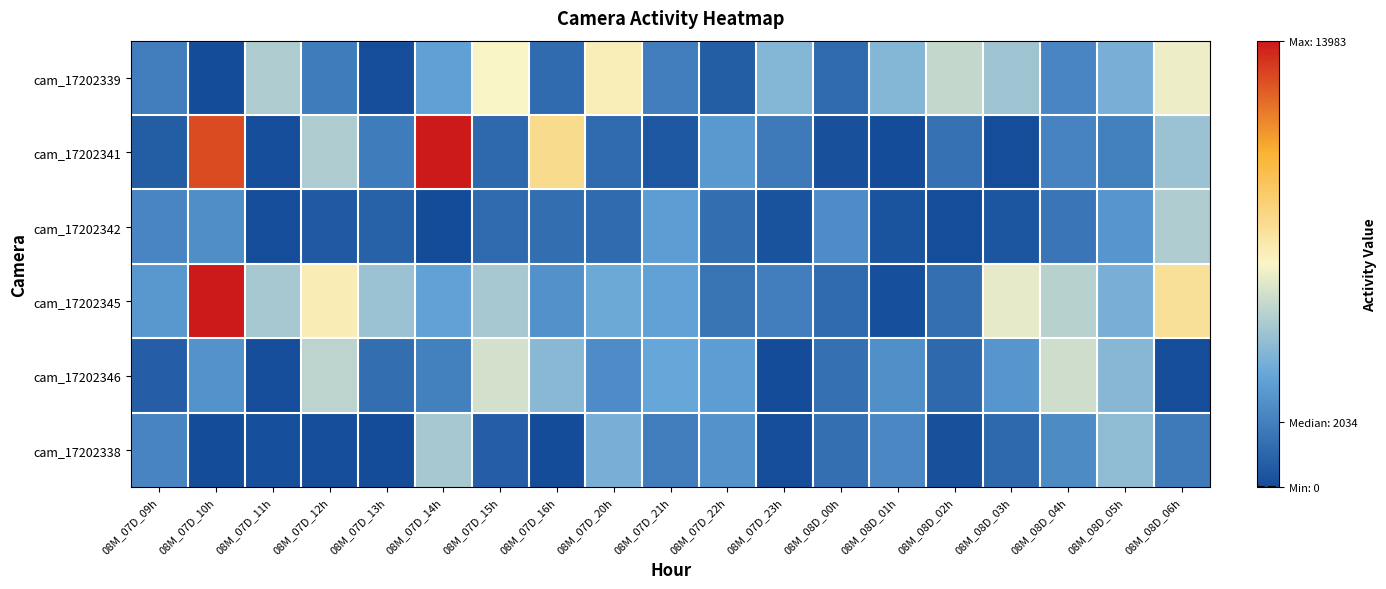

Which label corresponds to the smallest value in the chart?

08M_07D_10h